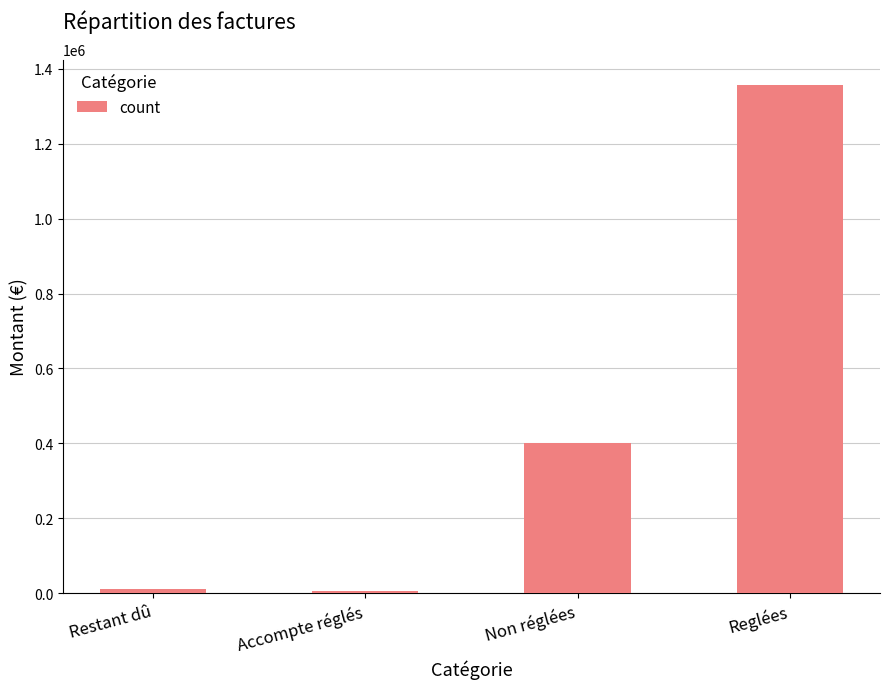

What is the label of the 3rd bar from the right?

Accompte réglés